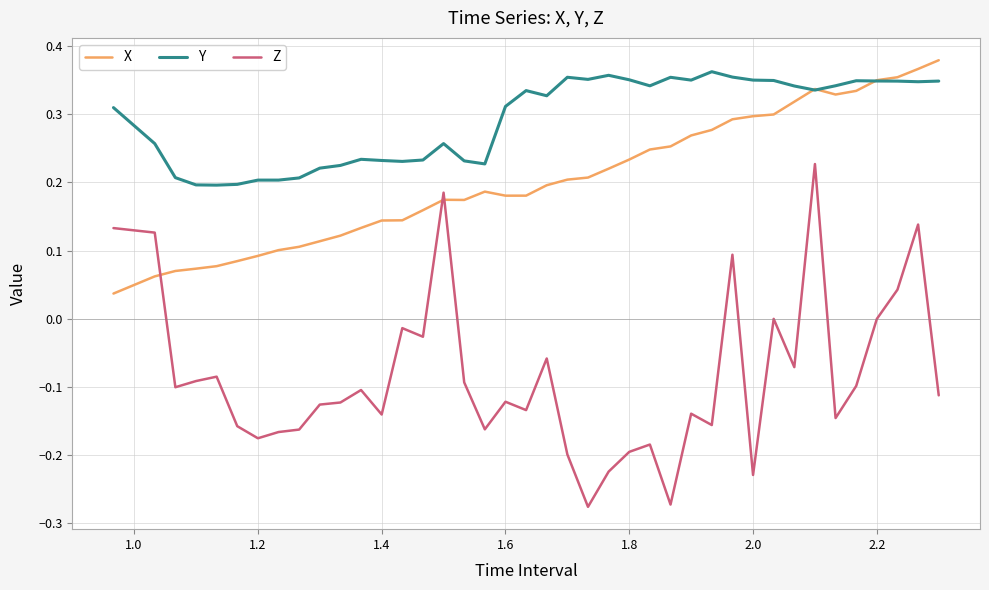

List the series in order of their peak value, lowest first.

Z, Y, X